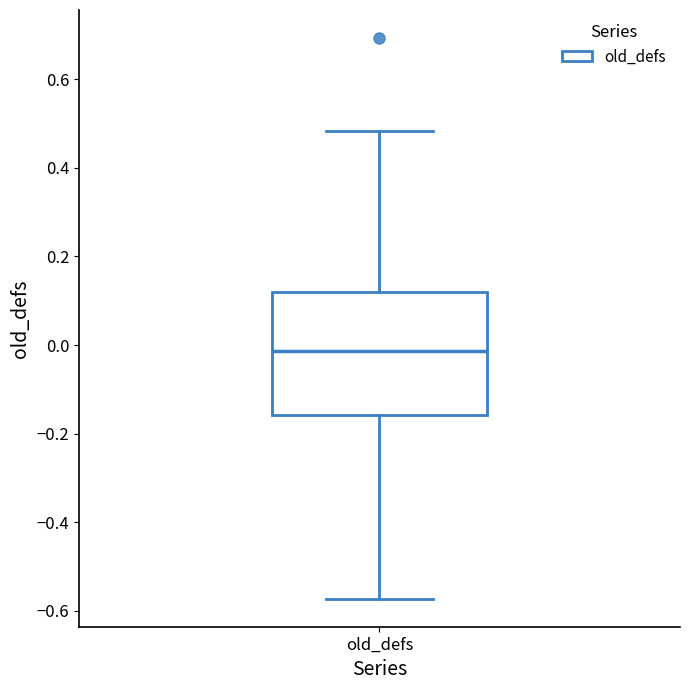

Where does the upper whisker of the box for old_defs end on the y-axis? The values are not printed on the chart, so give them approximately, as read against the axis.

0.48